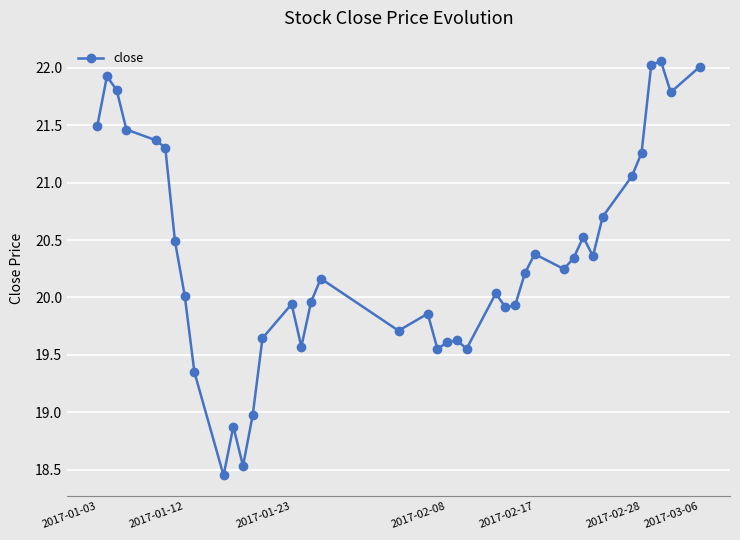

True or false: there are more than 2 points higher than both neighbors.

True